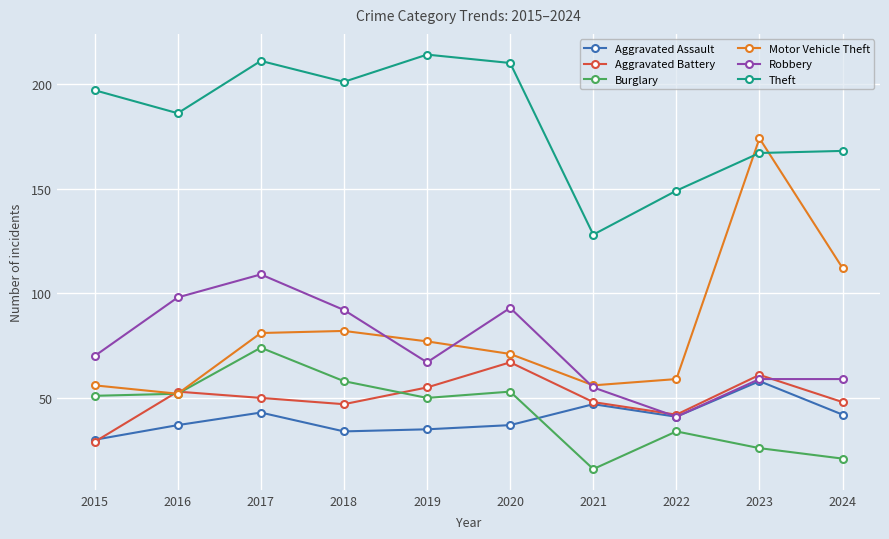

At which category does Motor Vehicle Theft reach its first local valley?

2016